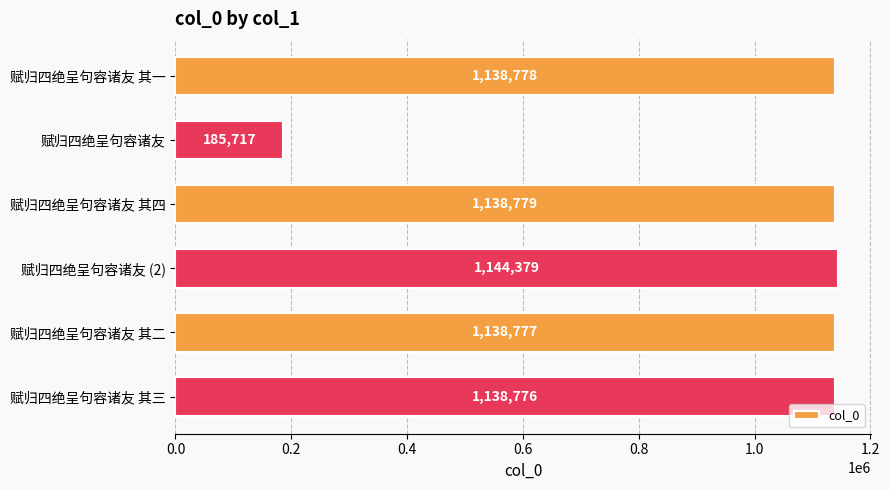

List the labels in order of value, smallest first.

赋归四绝呈句容诸友, 赋归四绝呈句容诸友 其三, 赋归四绝呈句容诸友 其二, 赋归四绝呈句容诸友 其一, 赋归四绝呈句容诸友 其四, 赋归四绝呈句容诸友 (2)